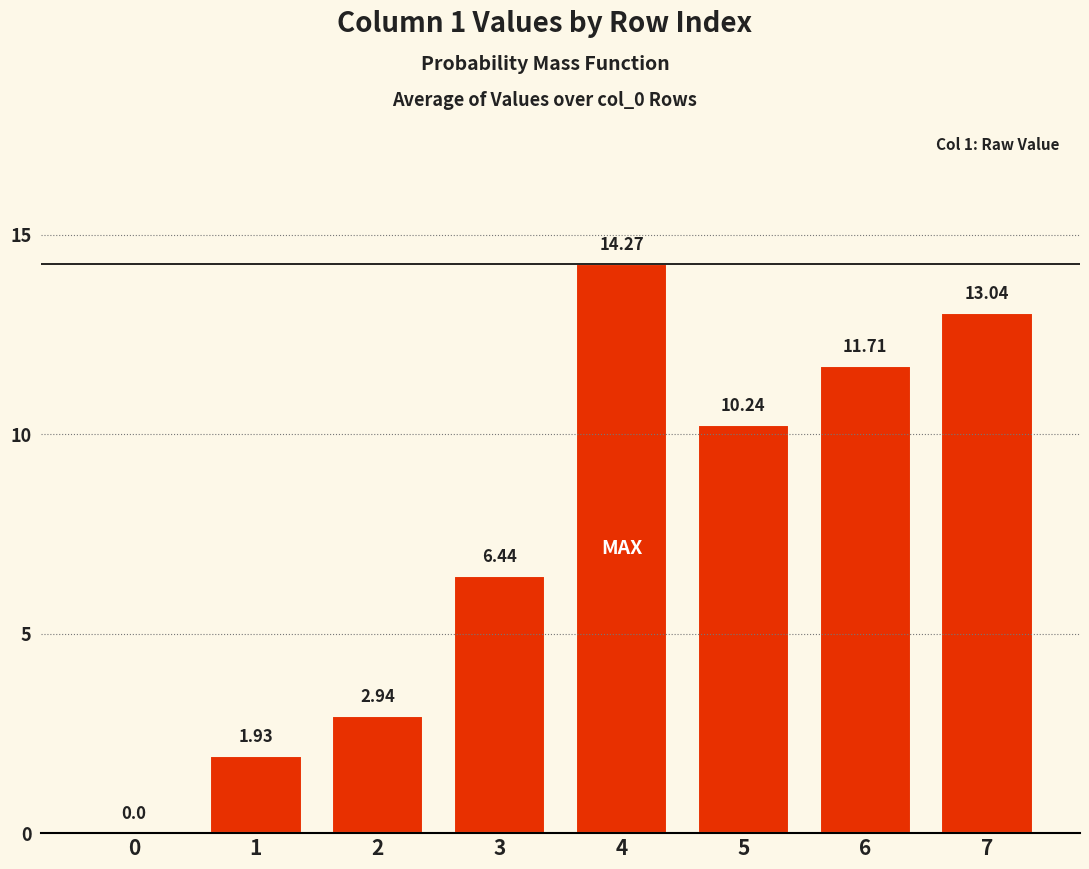

Does the chart contain stacked bars?

No